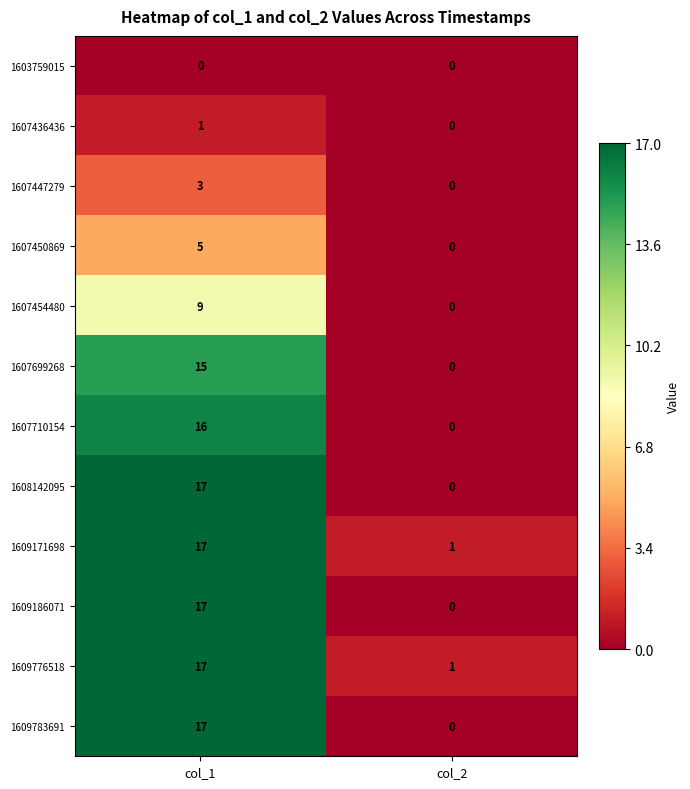

What is the difference between the maximum and minimum values in the 1609186071 series?

17